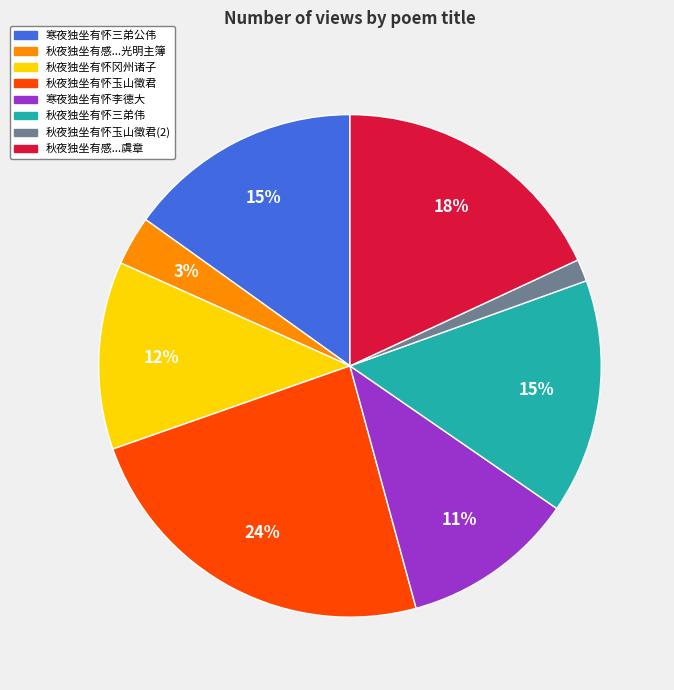

How many slices are in this pie chart?

8